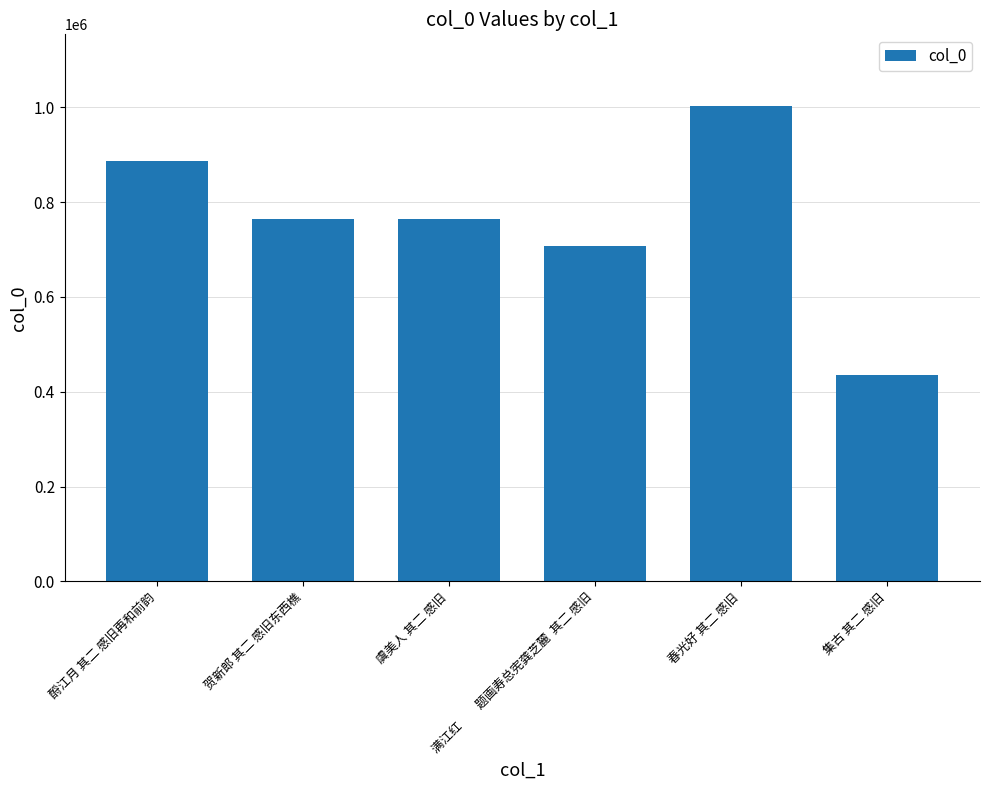

What is the sum of all values?

4560853